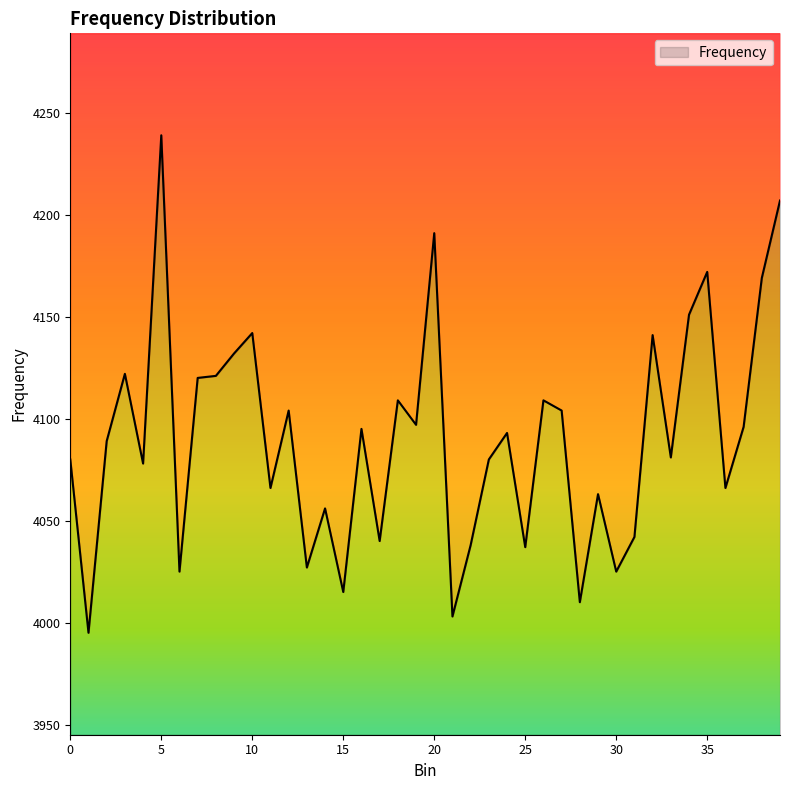

Approximately how many times larger is the value at 34 compared to 23?

1.0